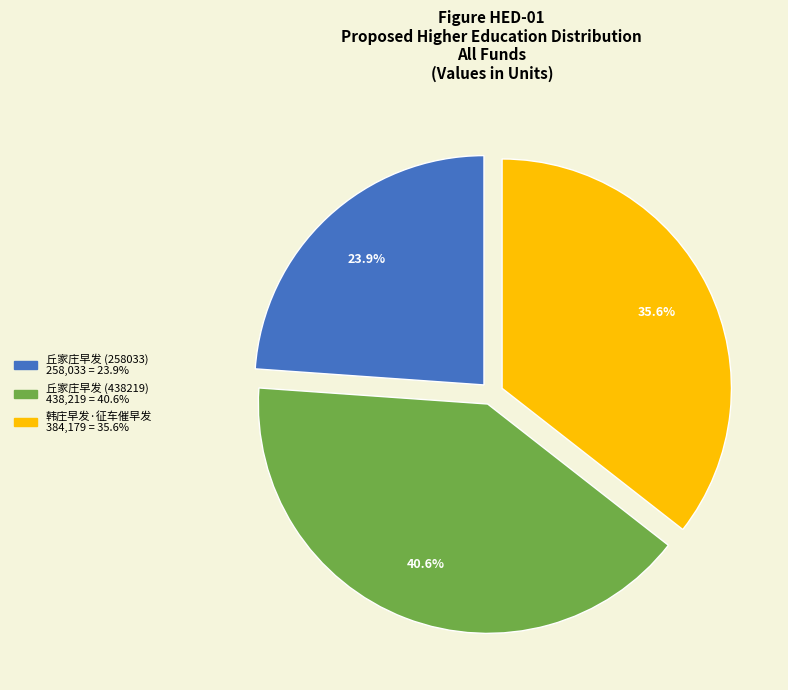

What is the largest slice in the pie chart?

丘家庄早发 (438219)